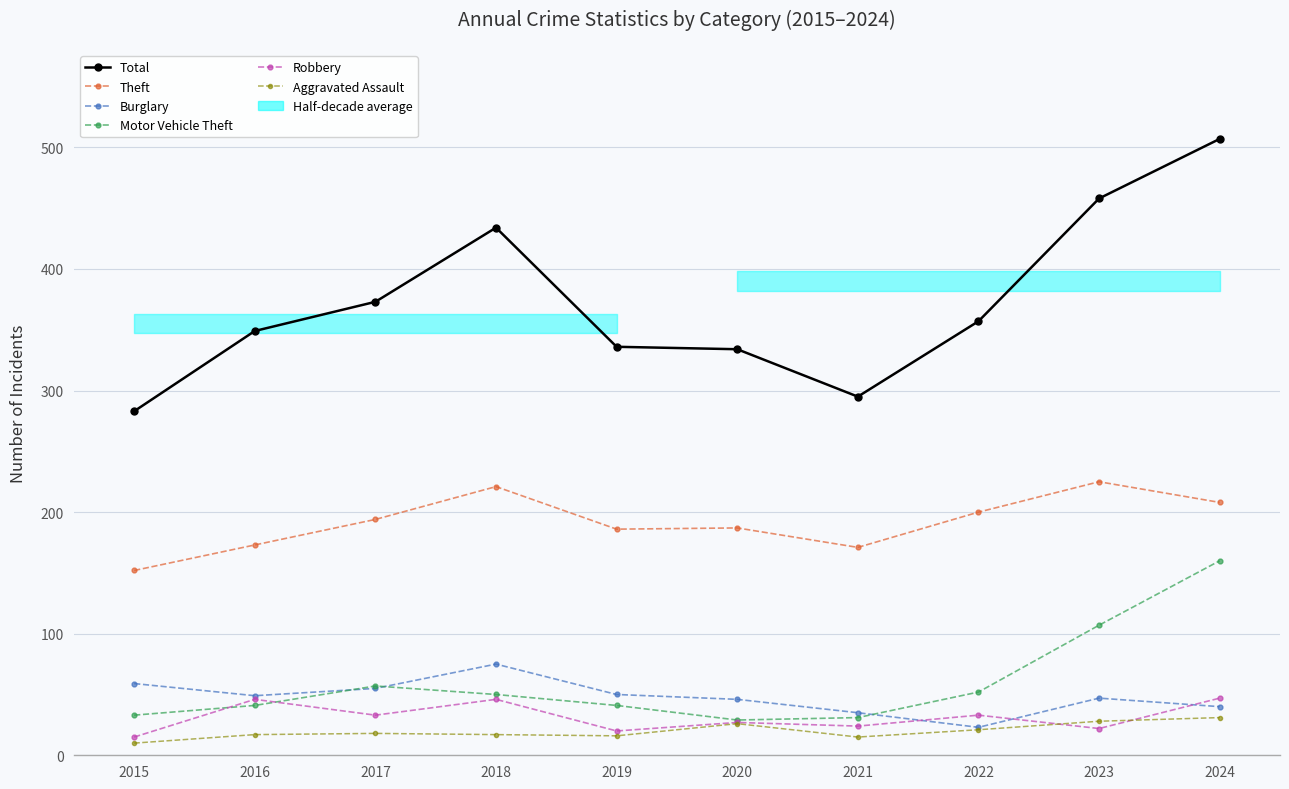

Is the value of Aggravated Assault at 2021 greater than the value of Robbery at 2023?

No